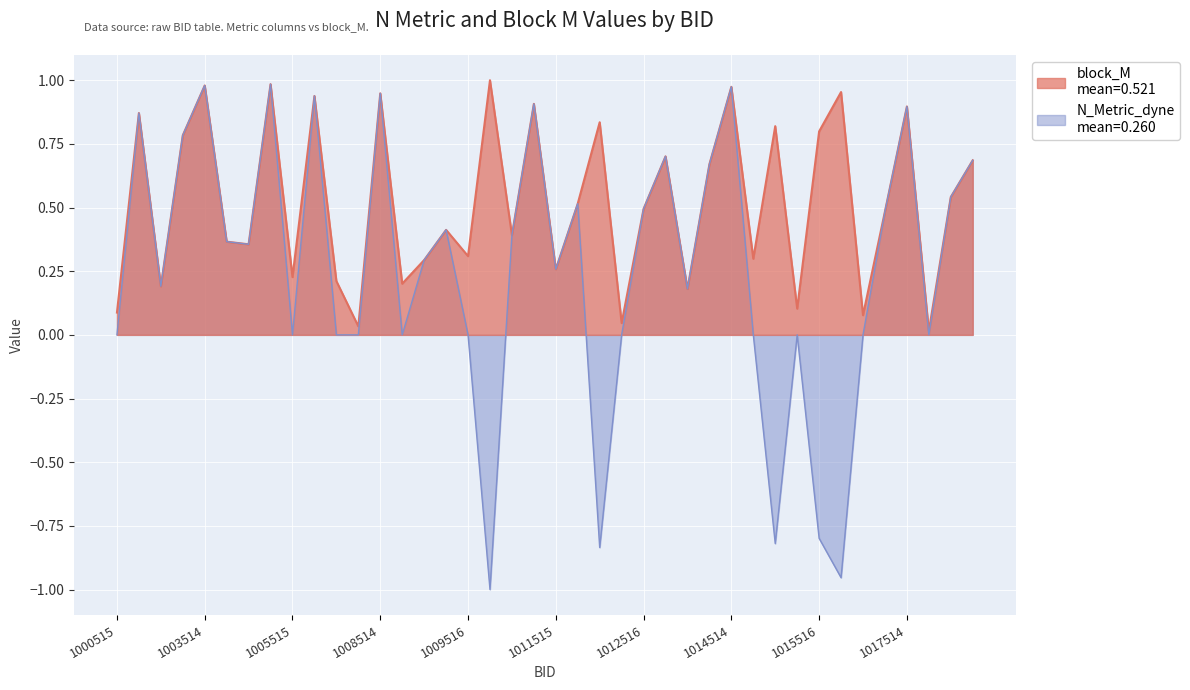

What is the average value of the block_M series?

0.5